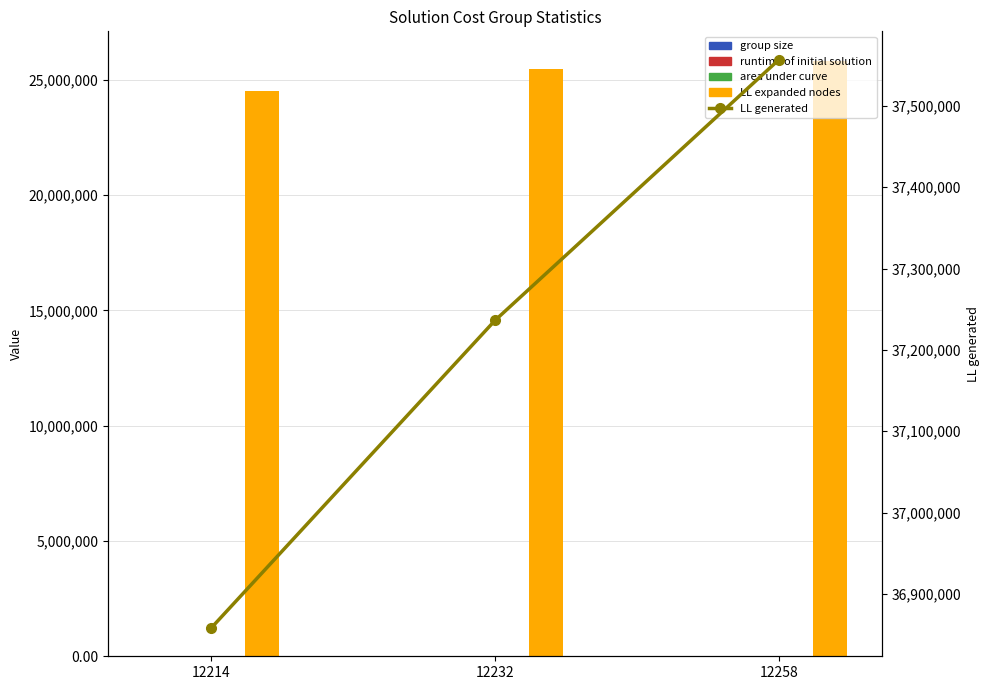

What is the average value of the LL generated series?

37217117.0